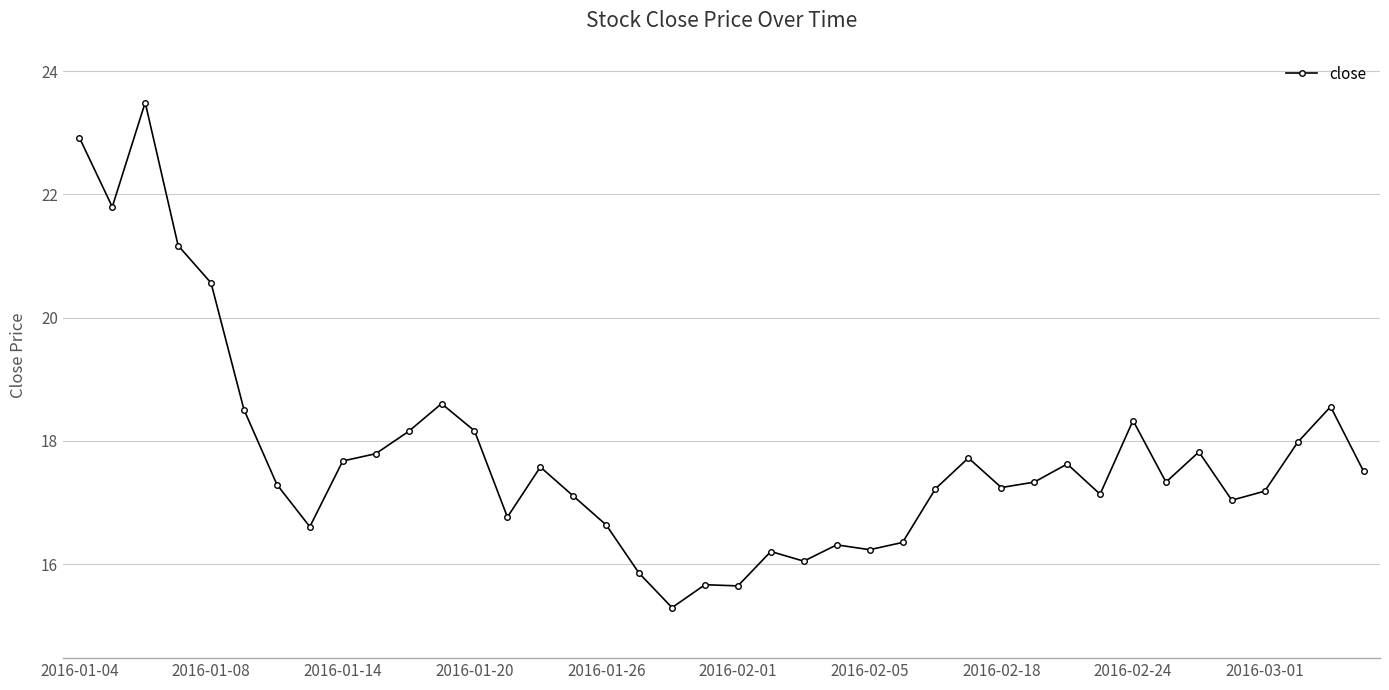

True or false: there are more than 0 points higher than both neighbors.

True